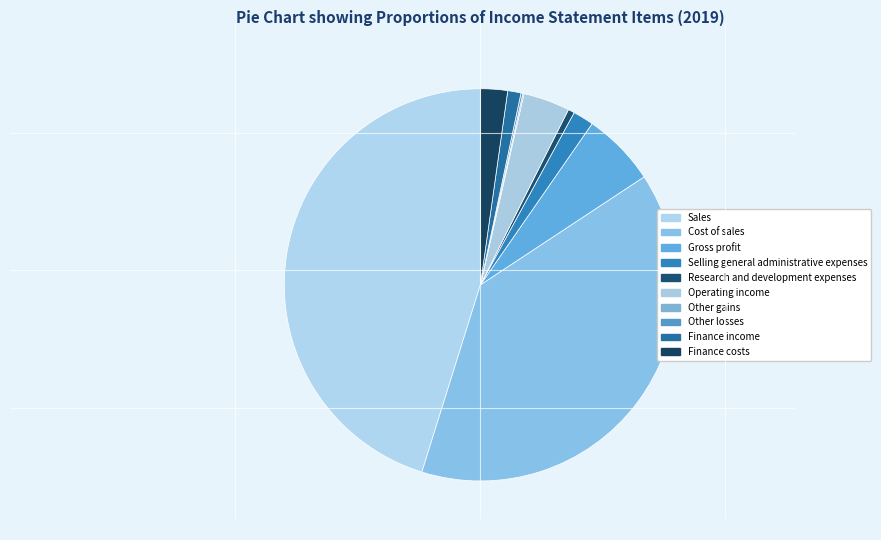

Does Selling general administrative expenses represent more than half of the total?

No